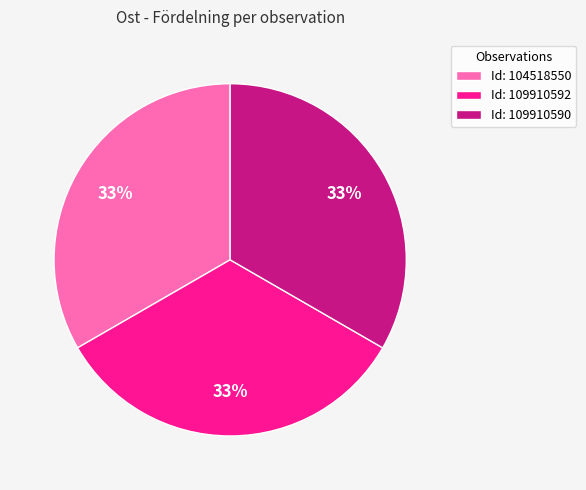

To the nearest percent, what is the average slice percentage?

33%